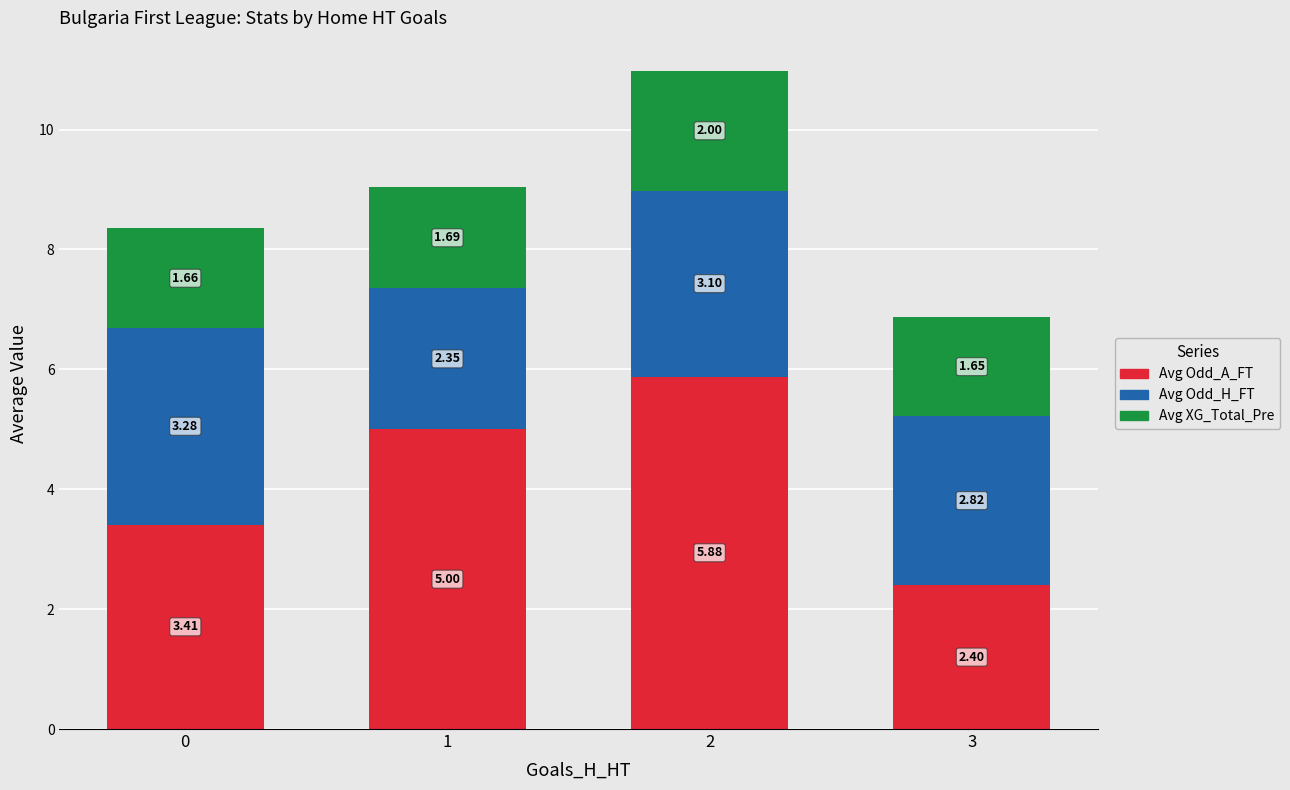

How many bars are there in total?

4